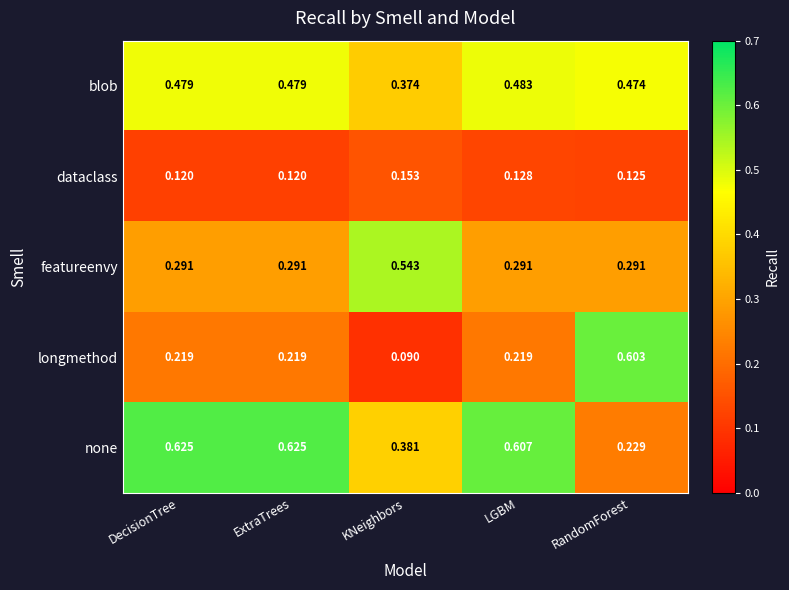

Which category has the lowest value across all series?

KNeighbors